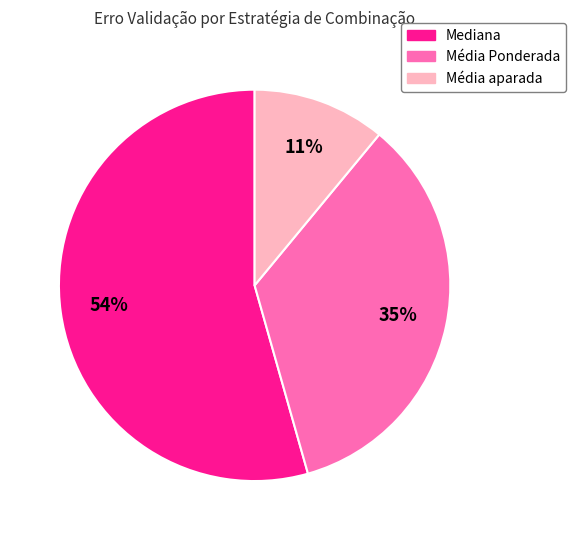

Count the number of slices in the pie.

3